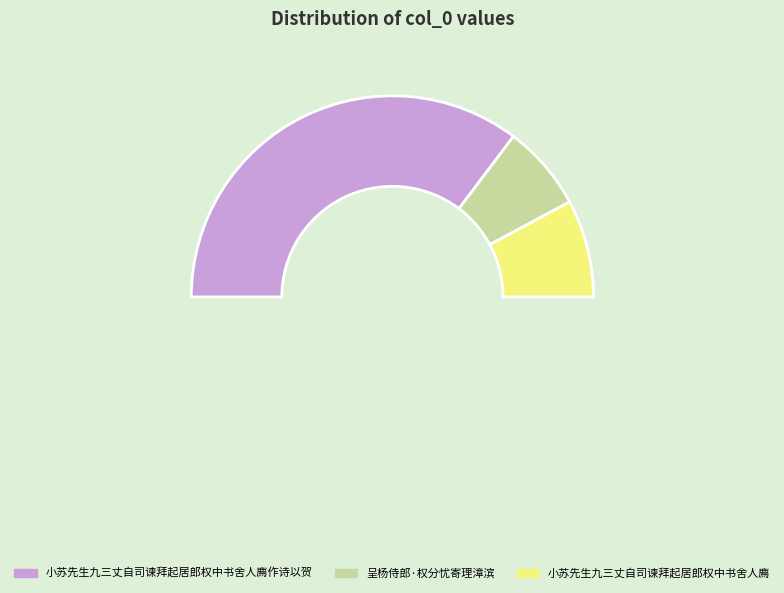

Count the number of slices in the pie.

3